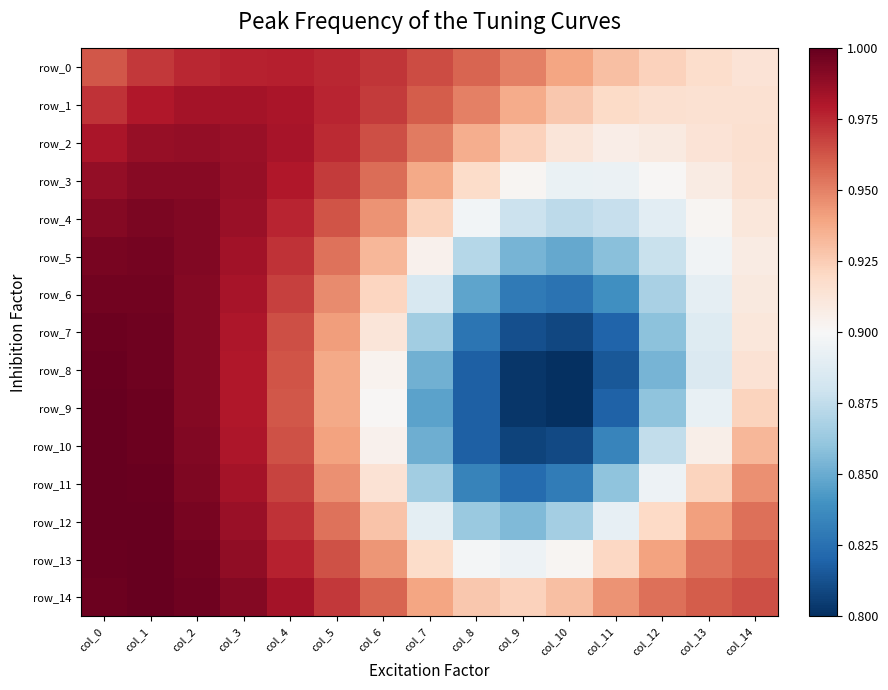

True or false: row_9 has a value of 0.3 at col_7.

False